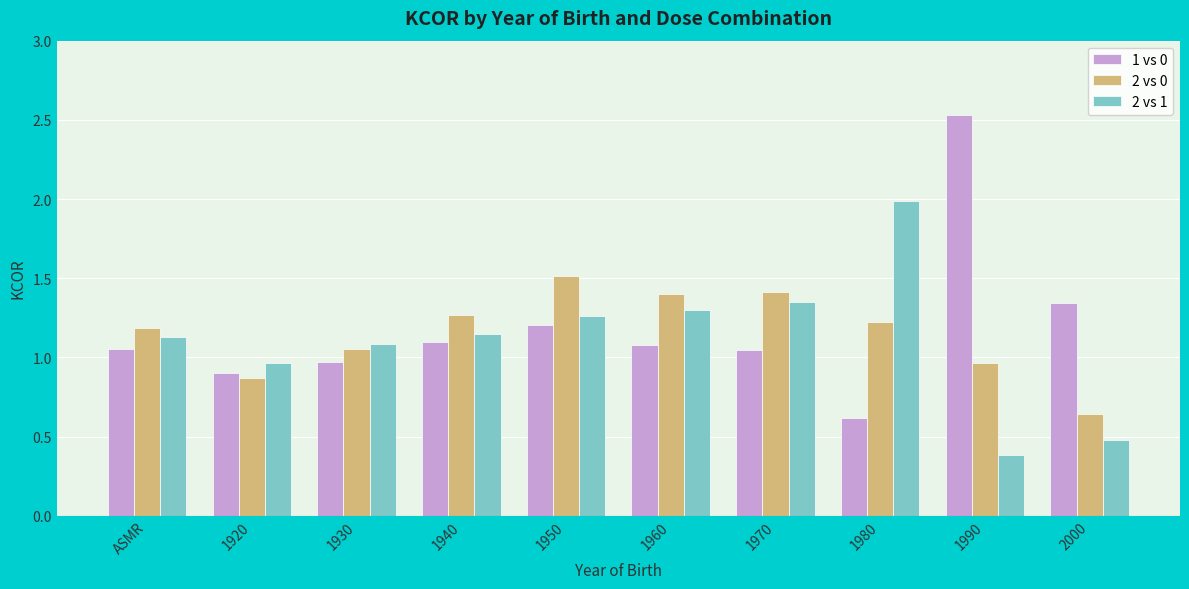

Where does the 2 vs 0 series first go above 1?

ASMR